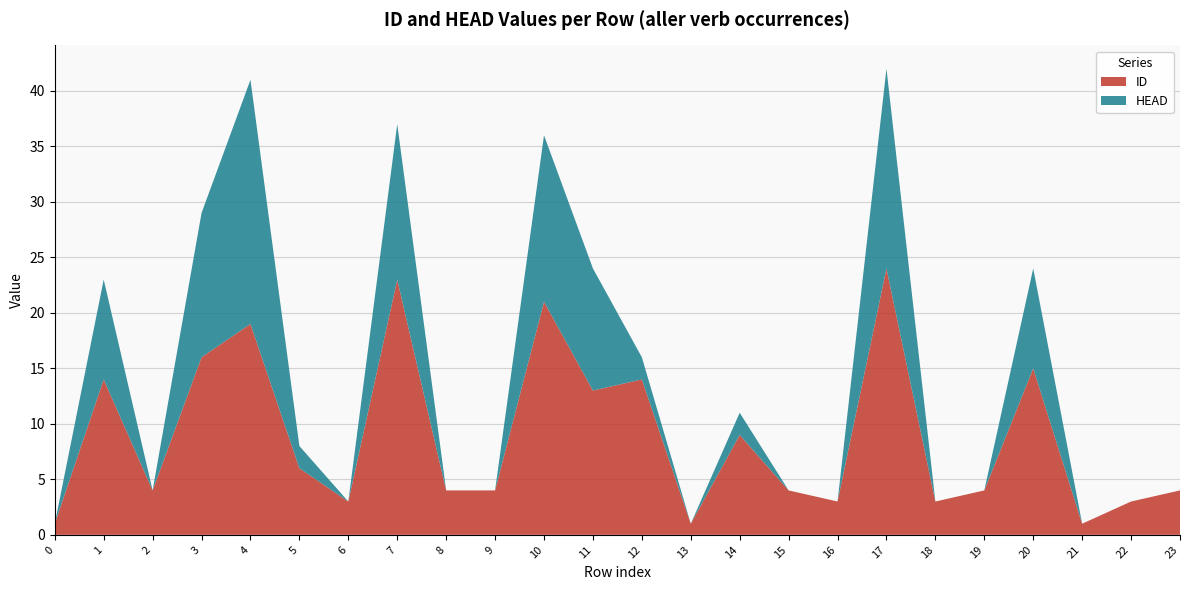

Reading left to right, what are all the values shown in this chart?

ID: 0=1	1=14	2=4	3=16	4=19	5=6	6=3	7=23	8=4	9=4	10=21	11=13	12=14	13=1	14=9	15=4	16=3	17=24	18=3	19=4	20=15	21=1	22=3	23=4
HEAD: 0=0	1=9	2=0	3=13	4=22	5=2	6=0	7=14	8=0	9=0	10=15	11=11	12=2	13=0	14=2	15=0	16=0	17=18	18=0	19=0	20=9	21=0	22=0	23=0